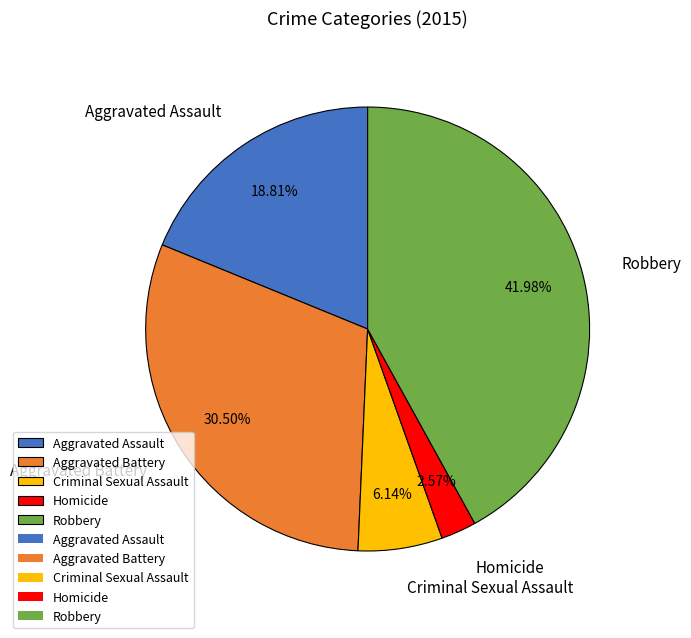

Combined, do Aggravated Battery and Aggravated Assault account for over 50%?

No